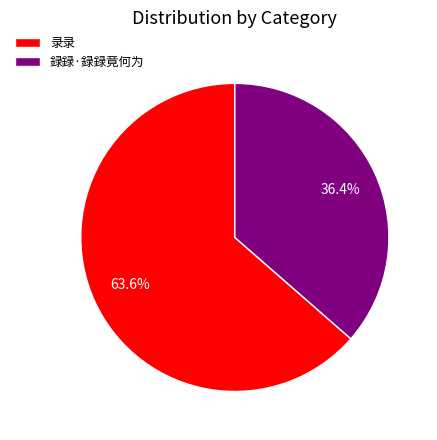

What percentage is NOT represented by 録録·録録竟何为?

63.6%